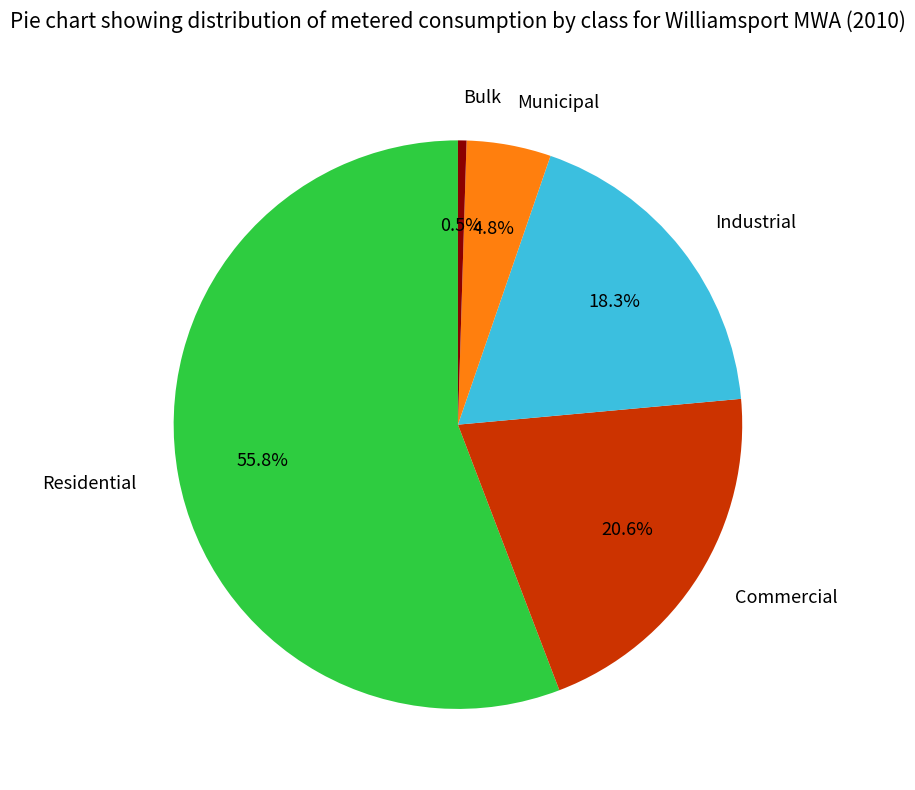

Which has a higher value, Municipal or Bulk?

Municipal